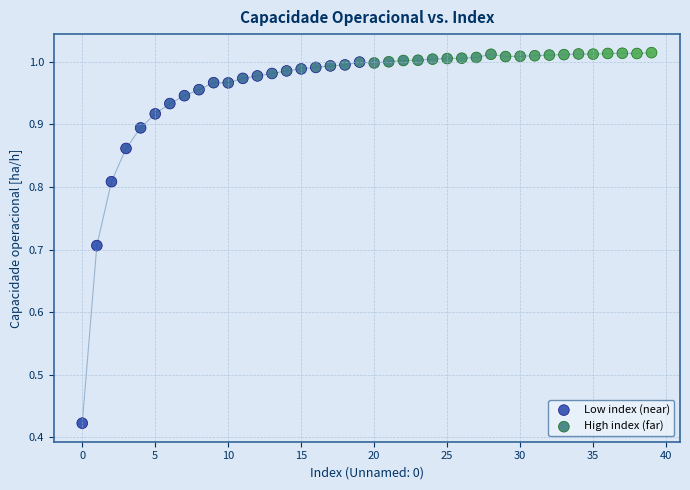

Which series reaches the minimum Y coordinate?

Low index (near)